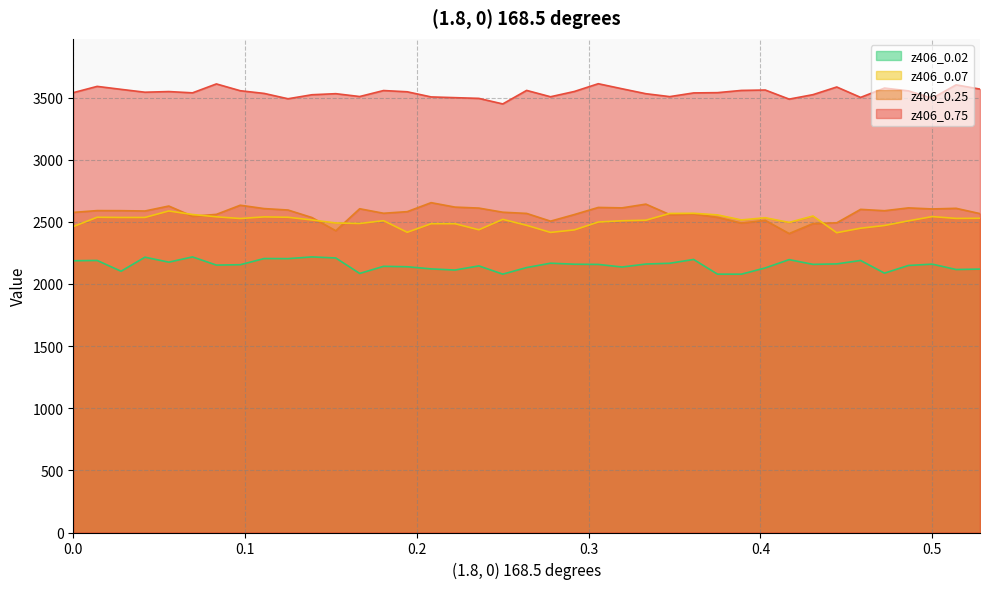

What is the lowest value of the z406_0.07 series?

2412.5